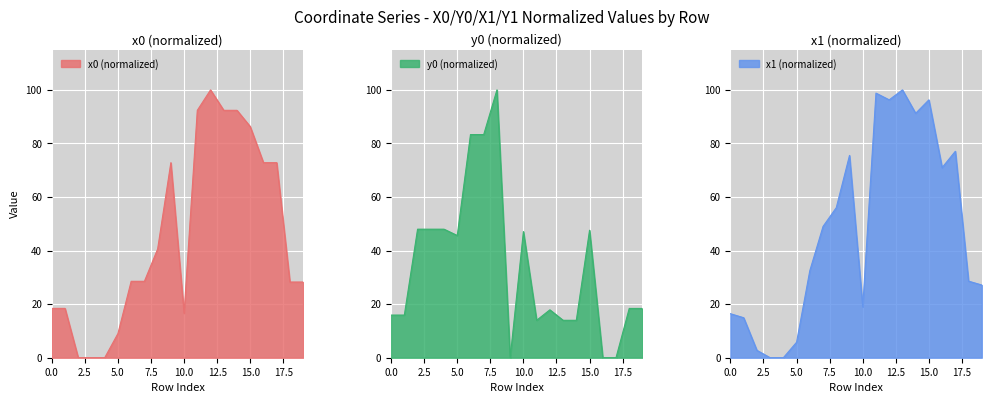

Is the value of x1 at 6 greater than the value of y0 at 18?

Yes